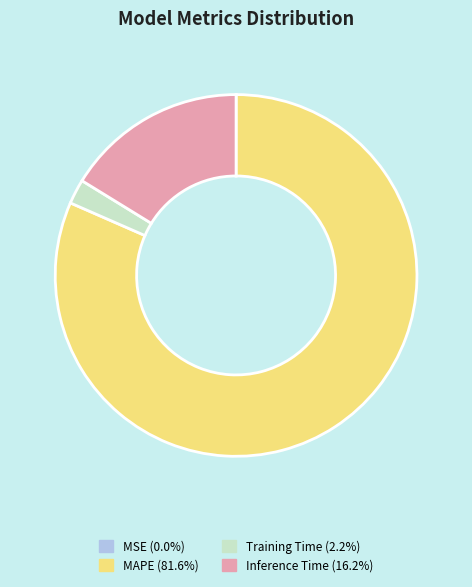

What is the largest slice in the pie chart?

MAPE